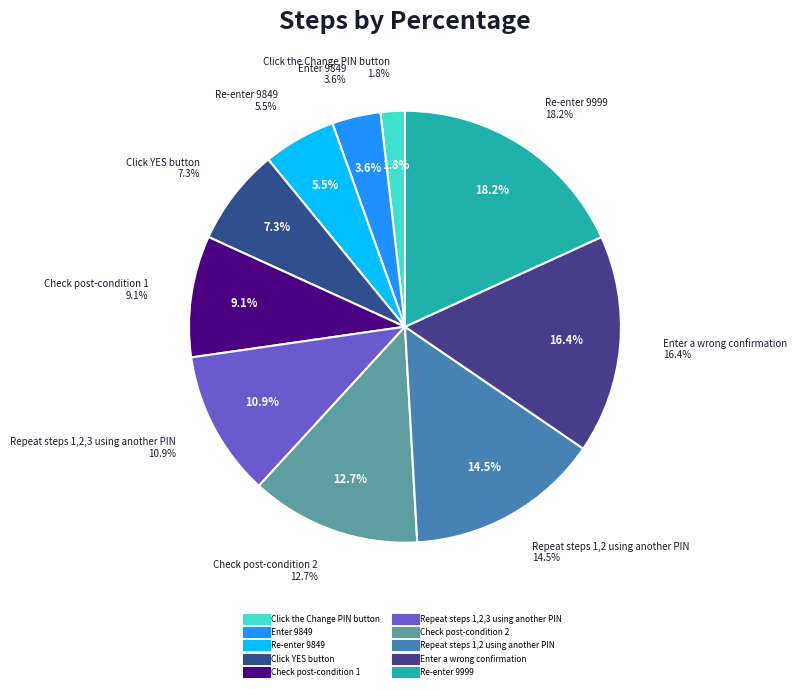

To the nearest percent, what is the difference between the largest and smallest slice percentages?

16%